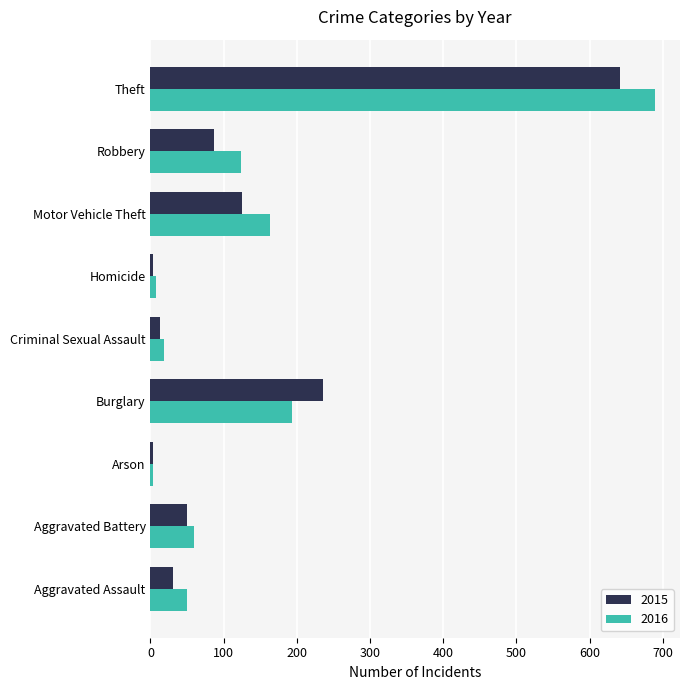

What is the highest value of the 2016 series?

689